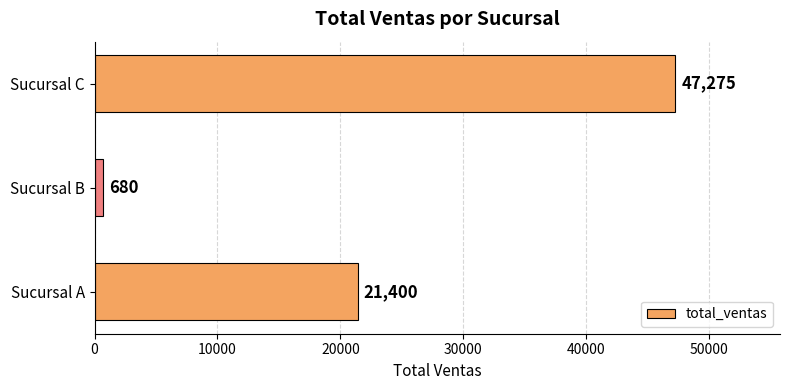

Is it true that the value at Sucursal C is 68832?

False